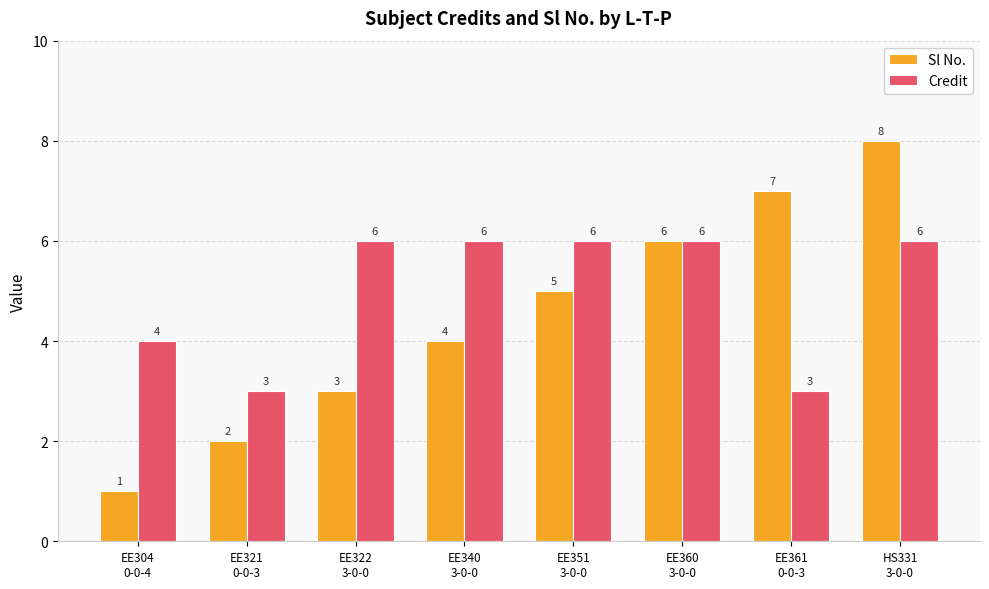

What is the minimum value for Credit?

3